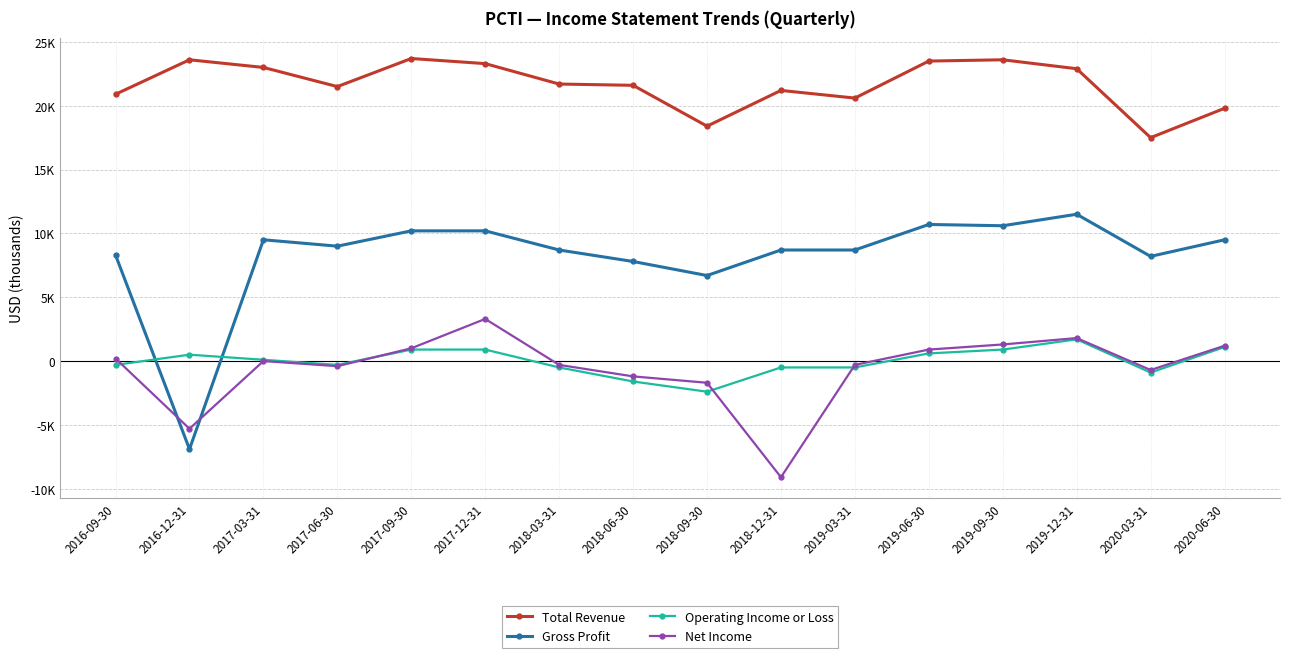

Where is the first local maximum for Net Income?

2017-03-31